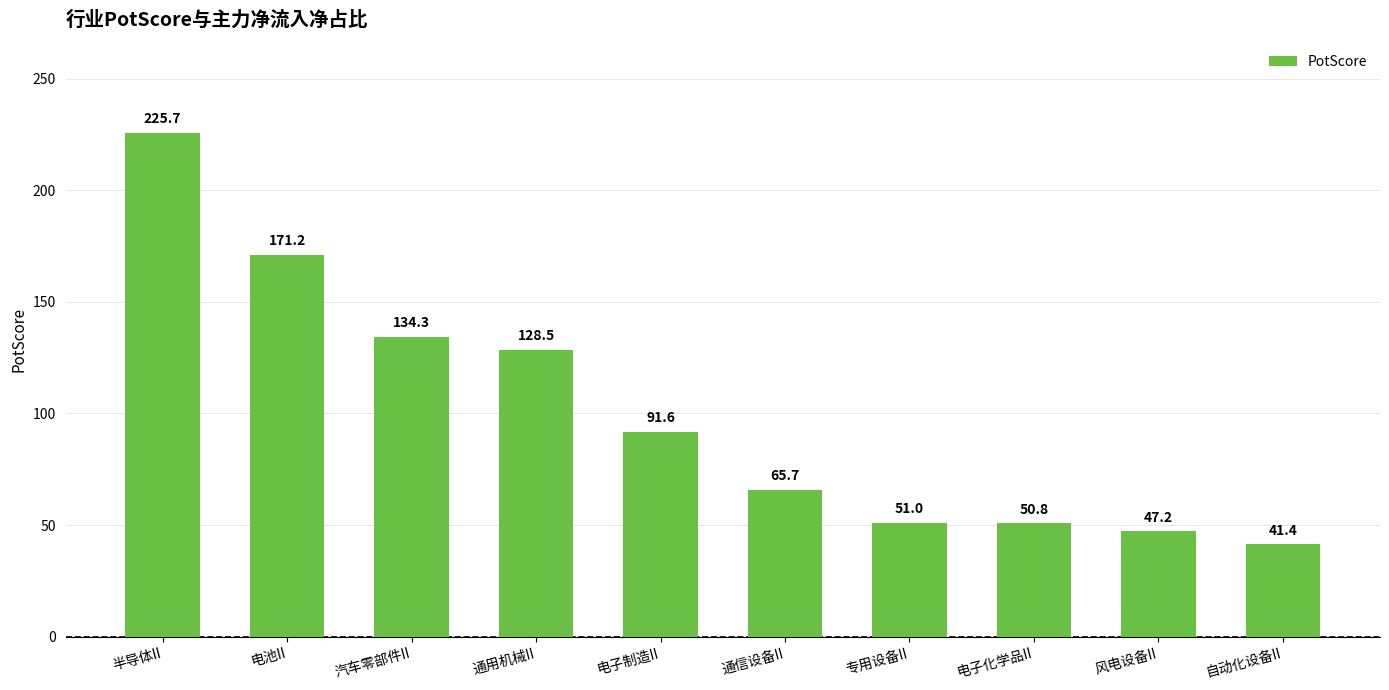

Reading right to left, what are all the values shown in this chart?

自动化设备II=41.4	风电设备II=47.2	电子化学品II=50.8	专用设备II=51.0	通信设备II=65.7	电子制造II=91.6	通用机械II=128.5	汽车零部件II=134.3	电池II=171.2	半导体II=225.7